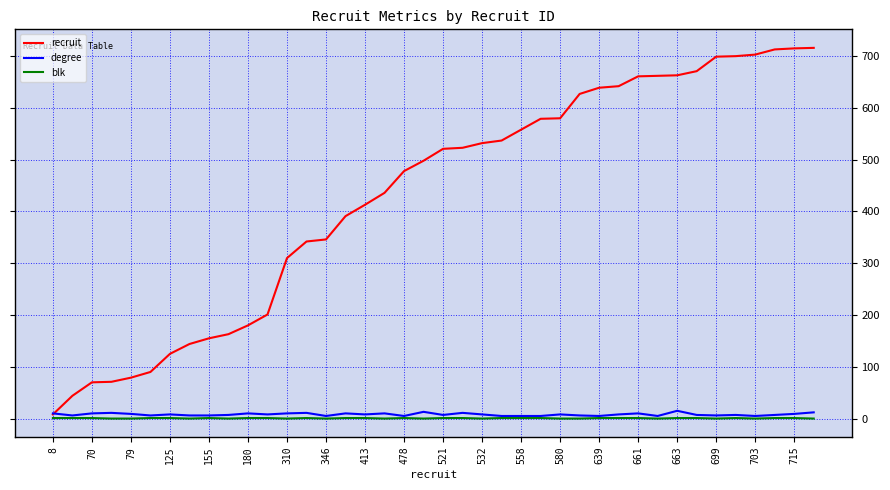

What is the average value of the recruit series?

430